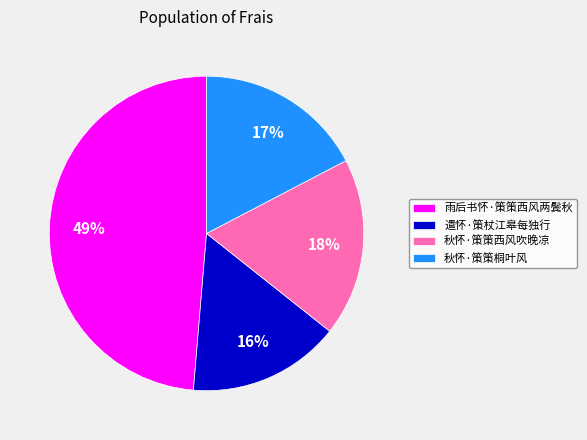

Do 雨后书怀·策策西风两鬓秋 and 秋怀·策策西风吹晚凉 together represent more than half of the pie?

Yes